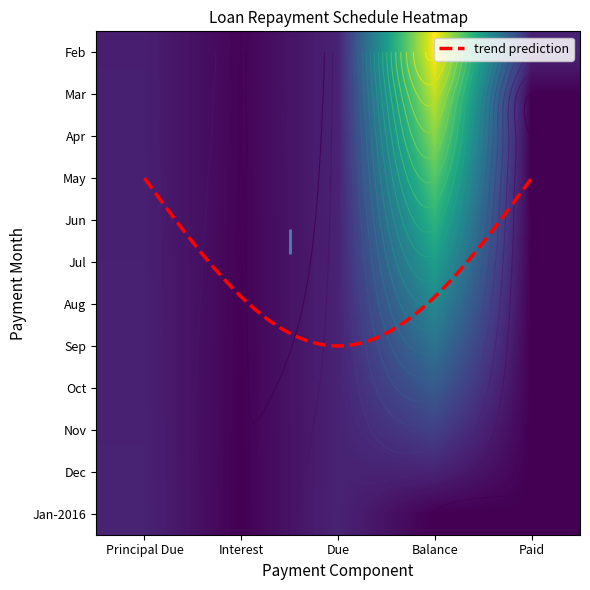

At how many categories does at least one series exceed 3107?

8